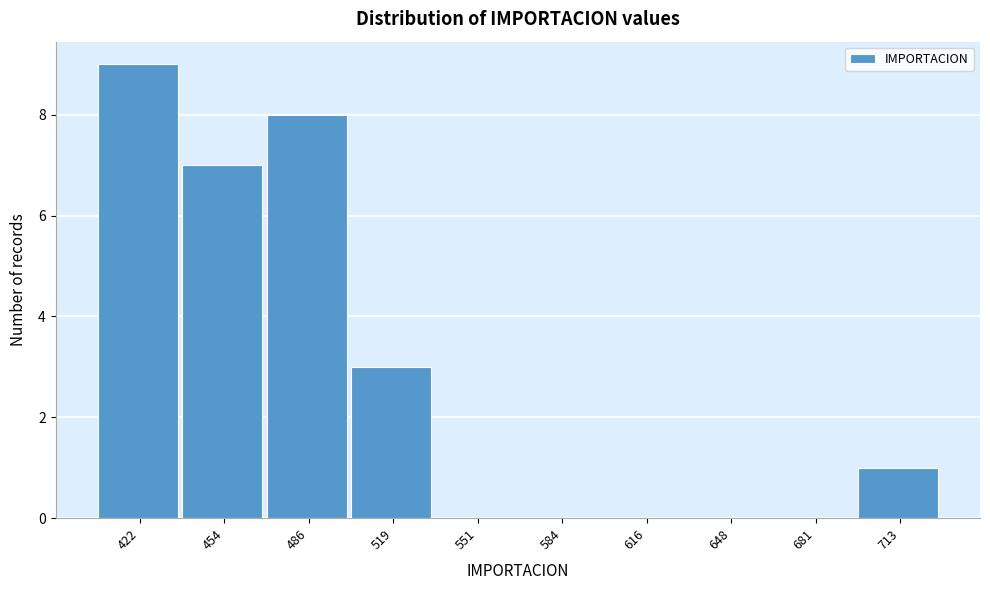

Reading right to left, extract all data points from this chart.

713=1	681=0	648=0	616=0	584=0	551=0	519=3	486=8	454=7	422=9